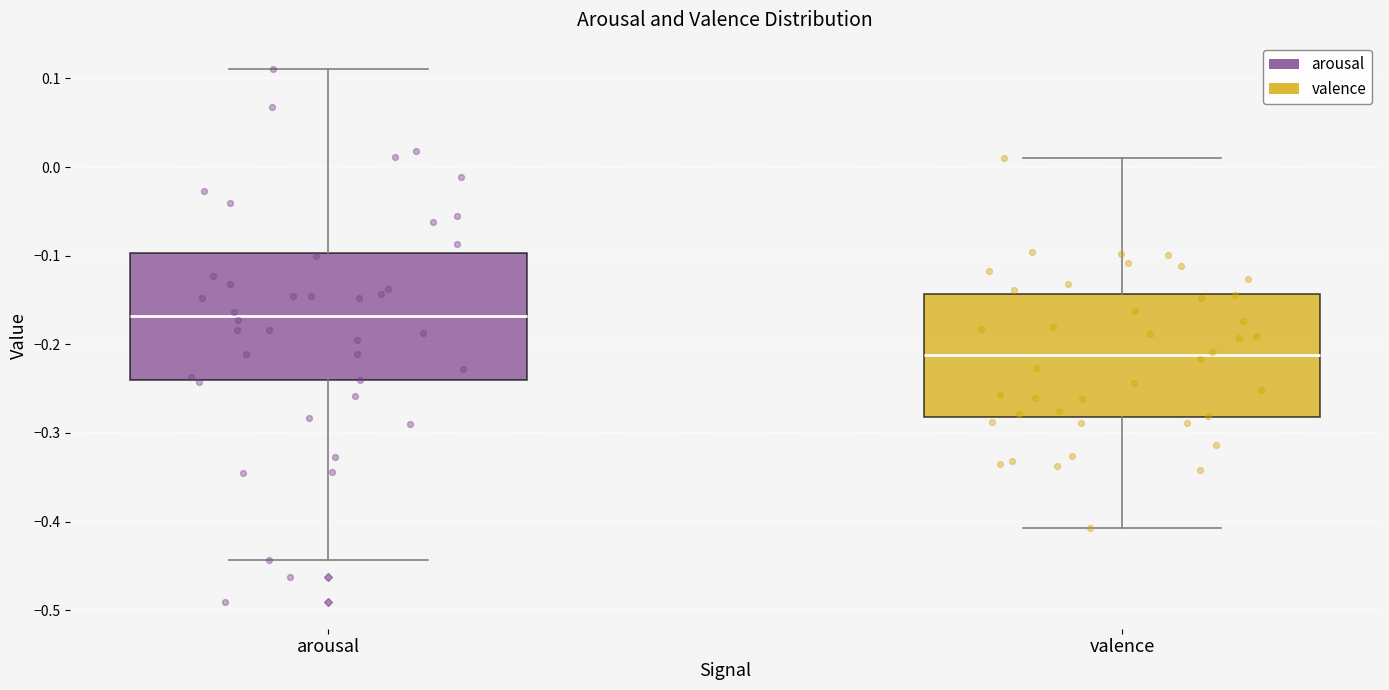

Where does the upper whisker of the box for valence end on the y-axis? The values are not printed on the chart, so give them approximately, as read against the axis.

0.01